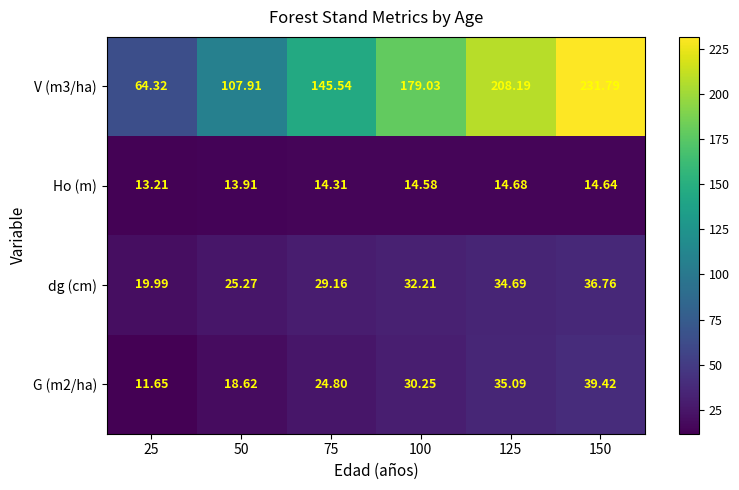

At how many categories does at least one series exceed 53?

6